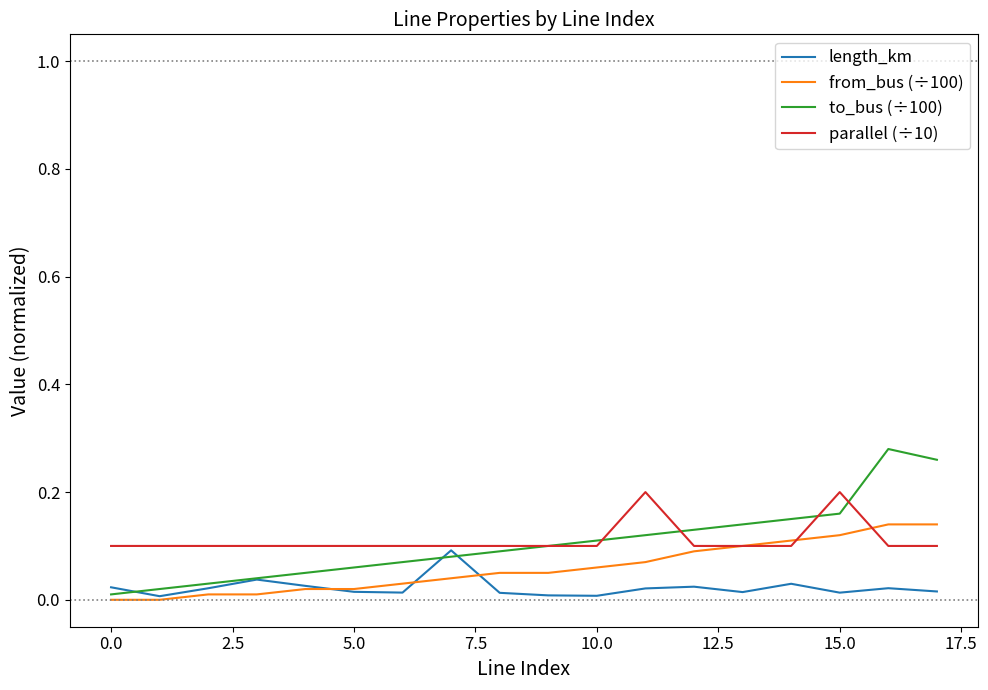

True or false: to_bus (÷100) and length_km cross at least once.

True